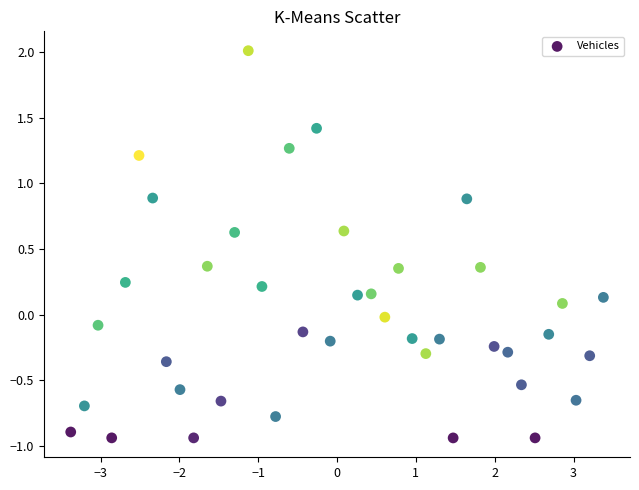

What is the range of X values (max minus min)?

6.8